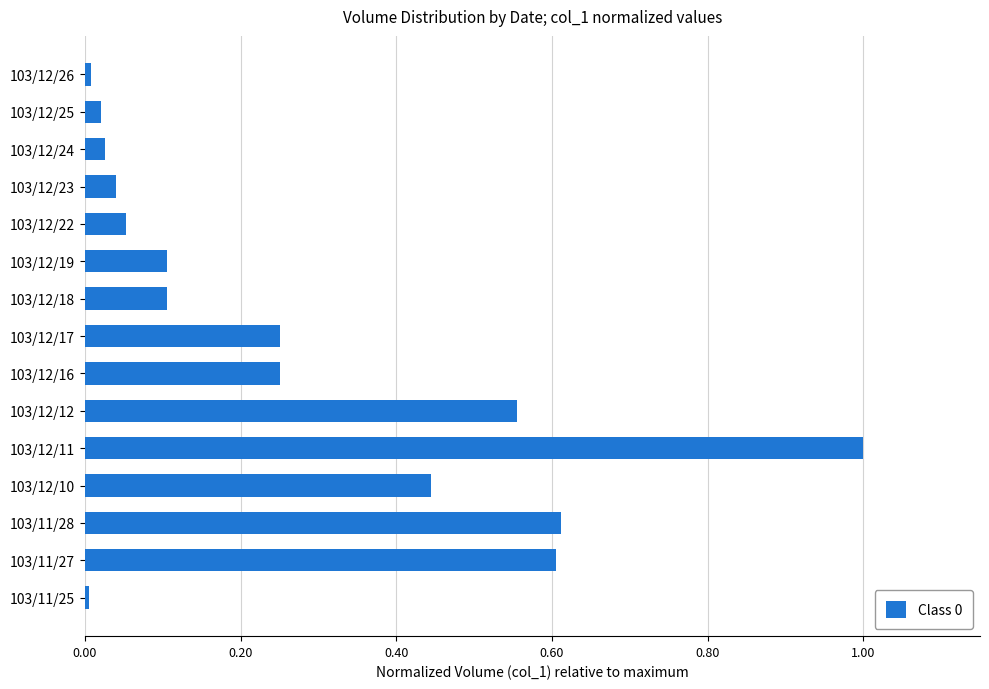

The value at 103/12/17 is 0.5. True or false?

False